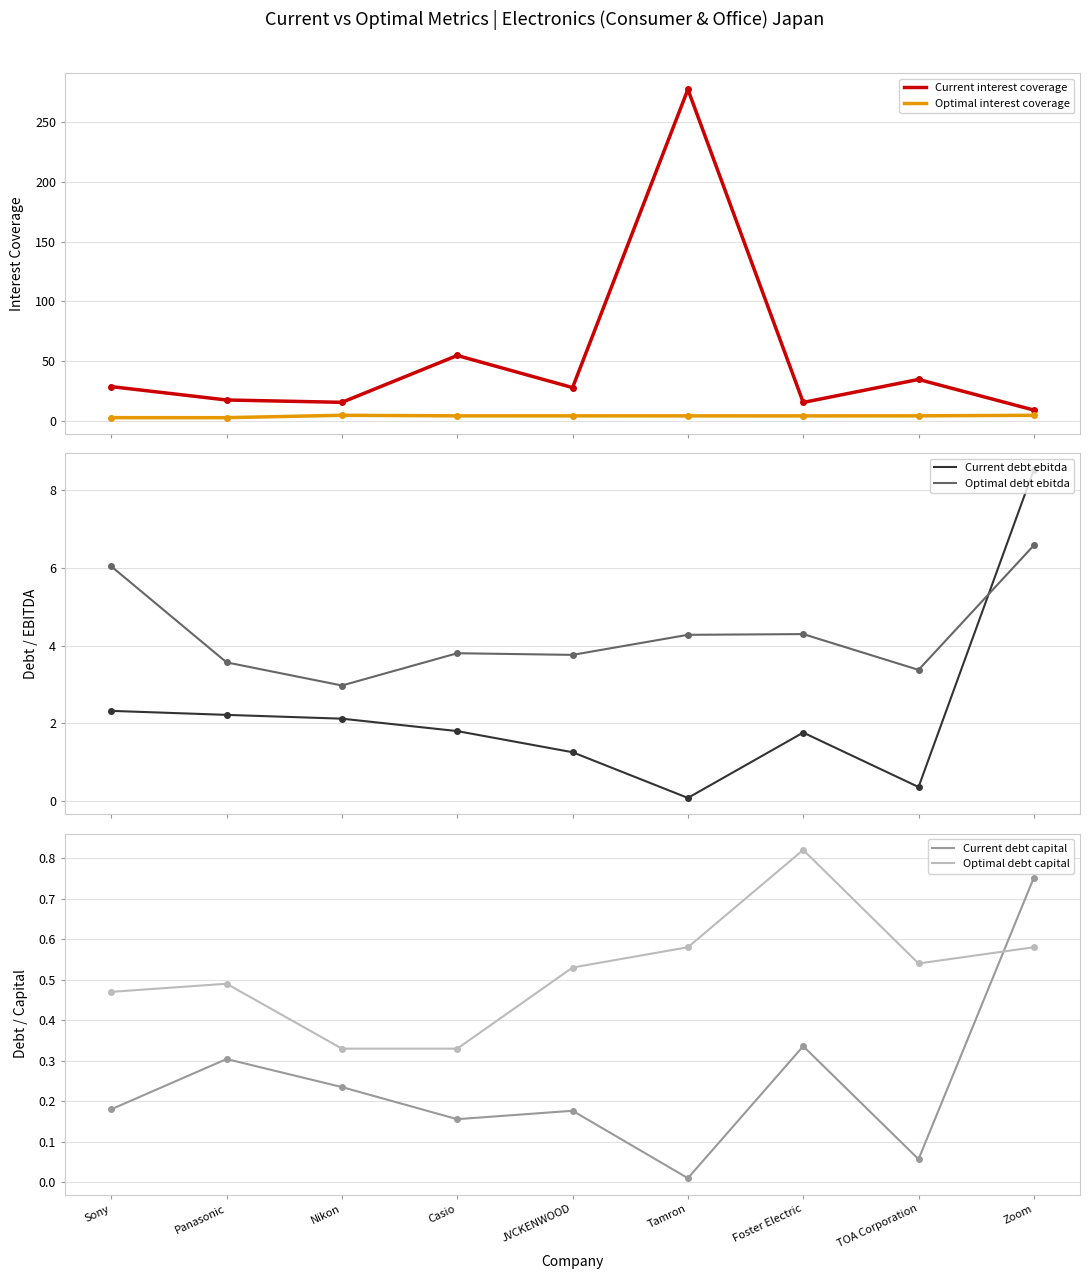

Rank the categories by optimal interest coverage value from lowest to highest.

Panasonic, Sony, Foster Electric, Tamron, Casio, JVCKENWOOD, TOA Corporation, Zoom, Nikon